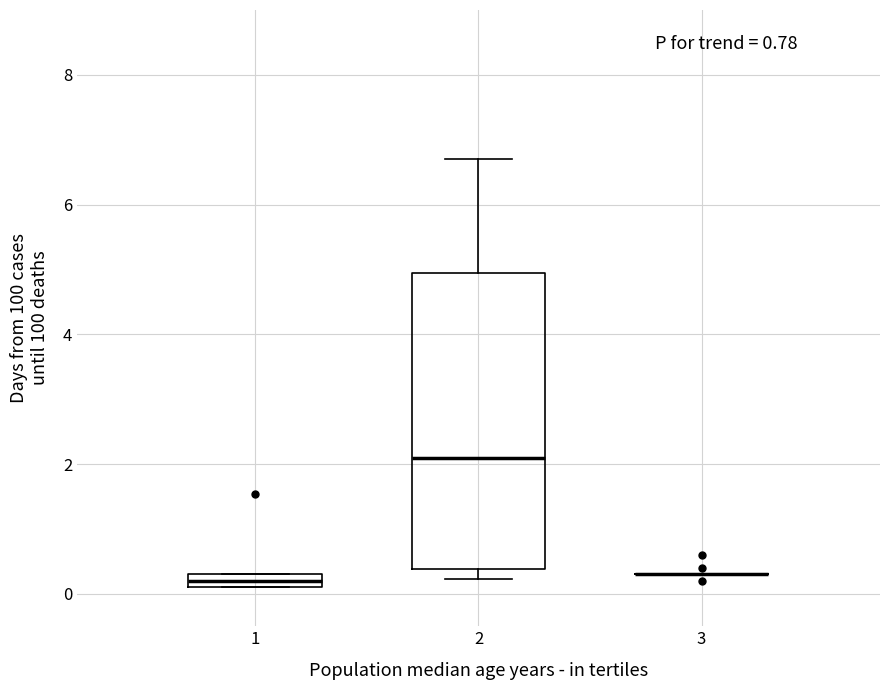

Where does the median line of the box at x = 2 sit on the y-axis? The values are not printed on the chart, so give them approximately, as read against the axis.

2.0